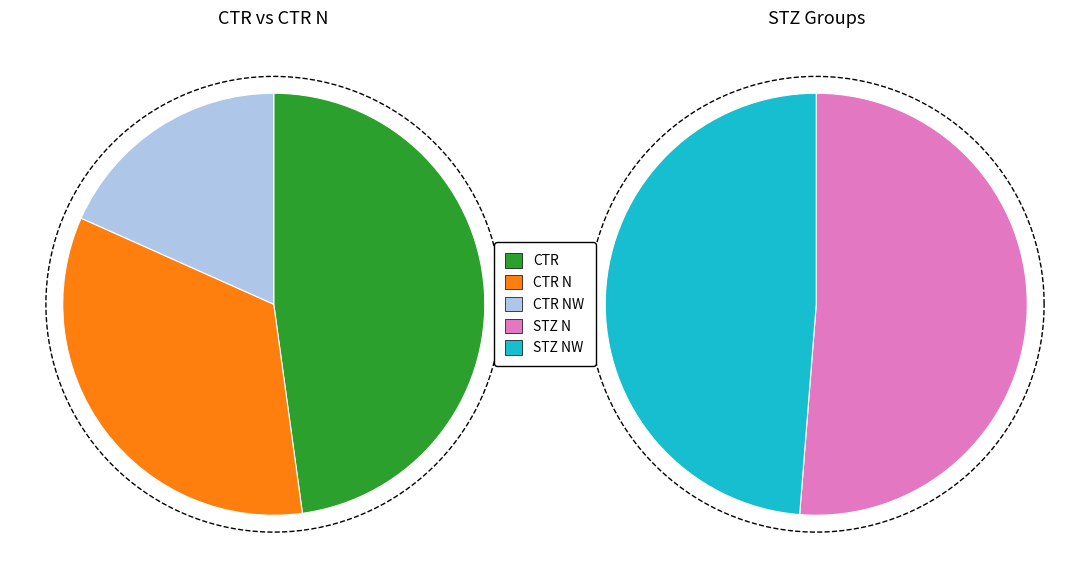

How many slices are in this pie chart?

5